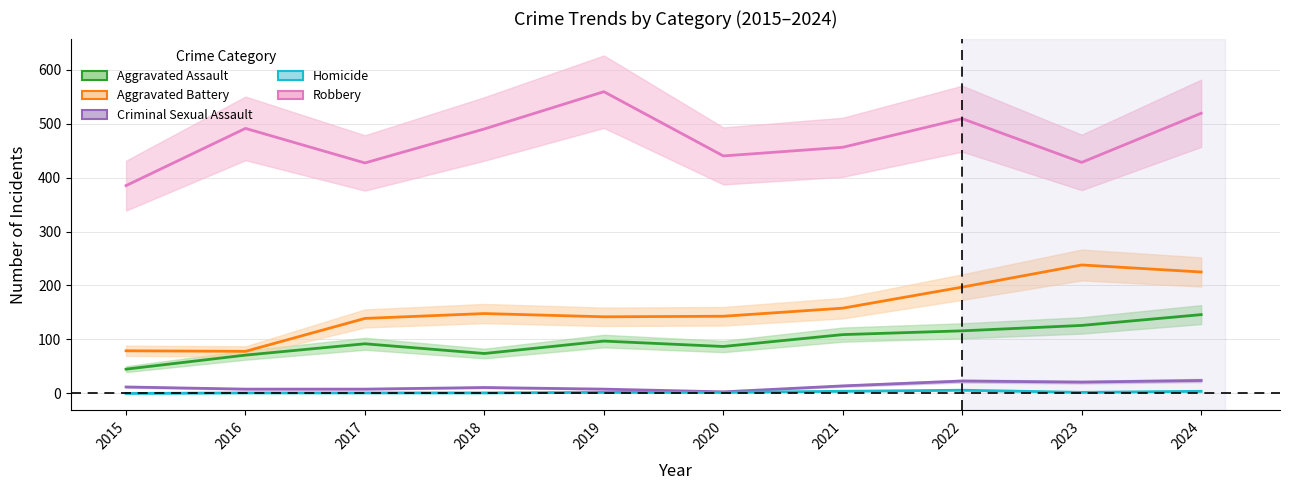

What value does the Robbery series have at 2024?

519